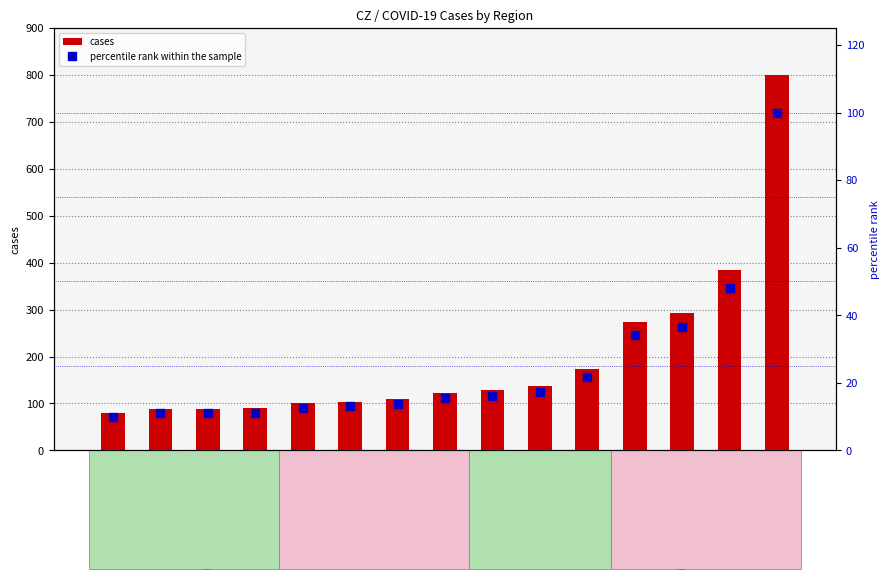

What is the average value of the cases series?

198